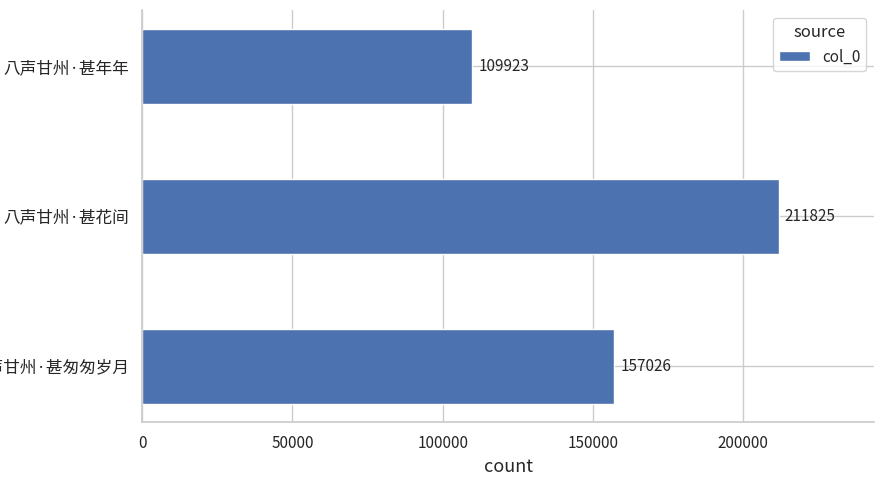

Reading bottom to top, extract all data points from this chart.

157026	211825	109923